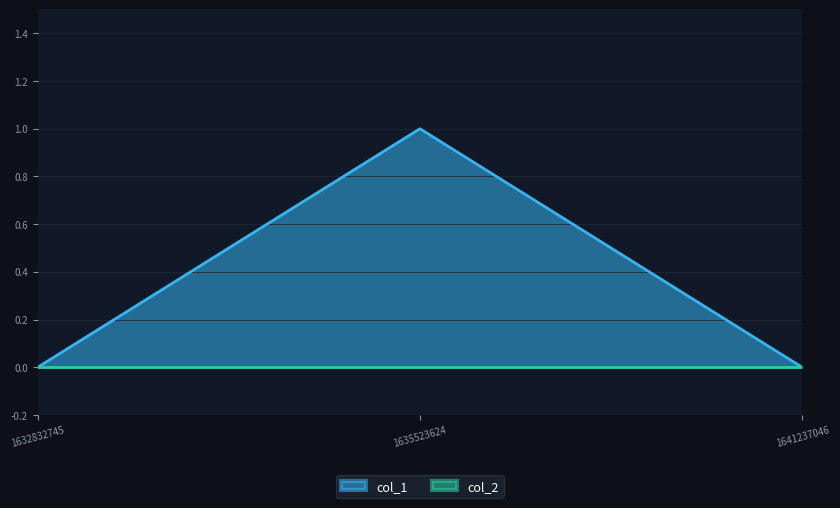

Count the number of data series in this chart.

2